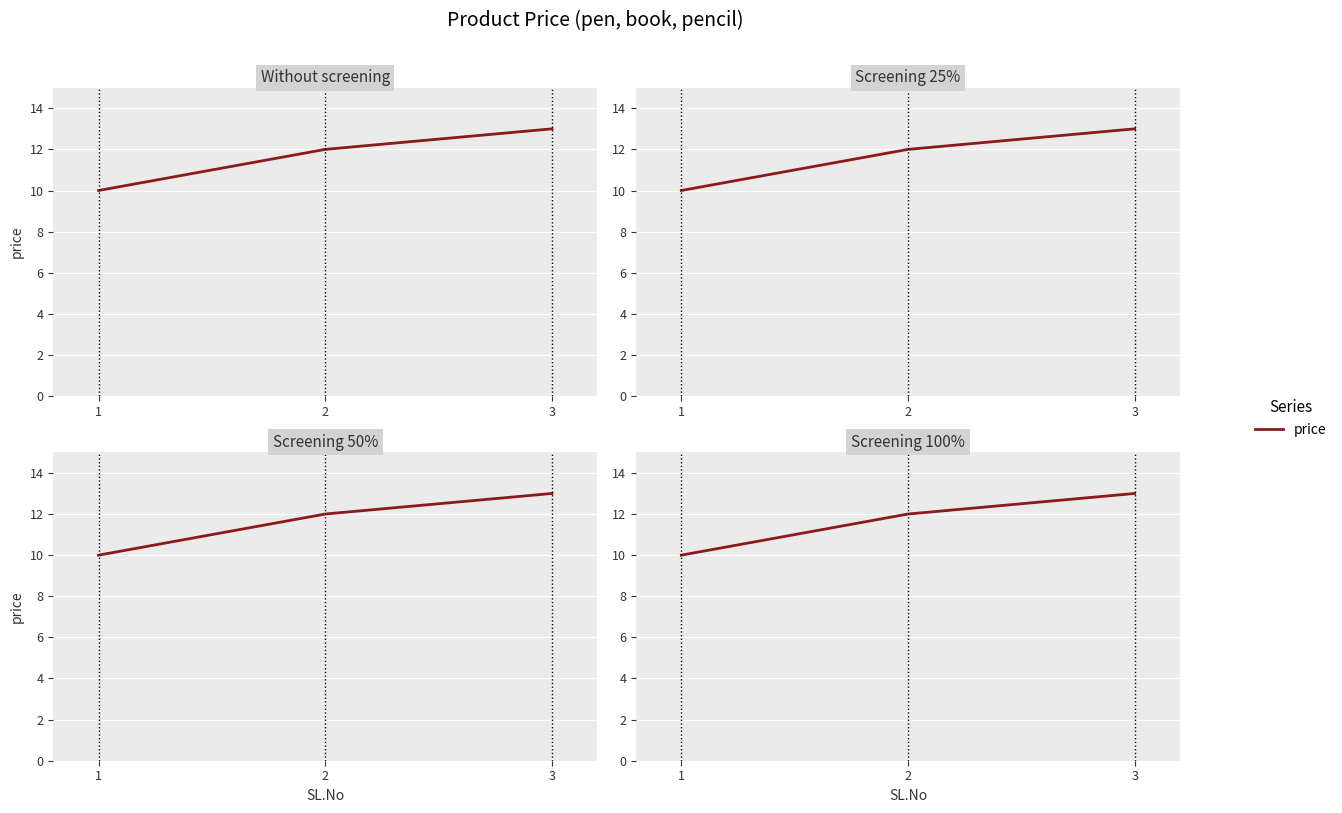

What is the difference between the maximum and minimum values?

3